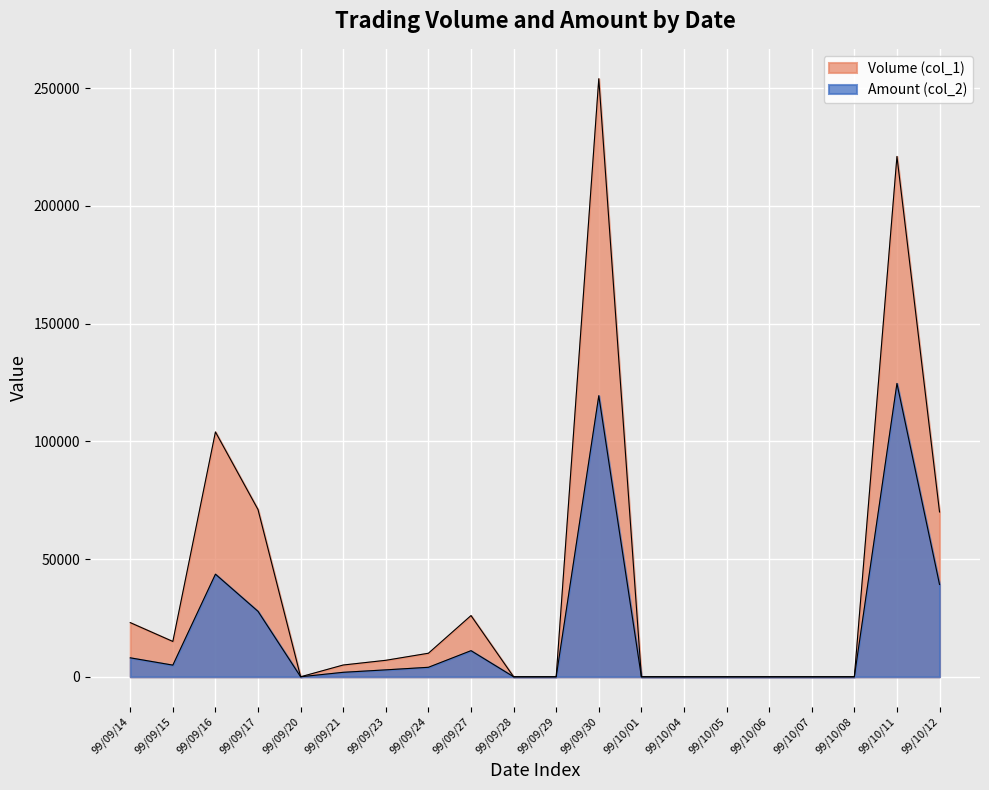

Which category has the highest value across all series?

99/09/30